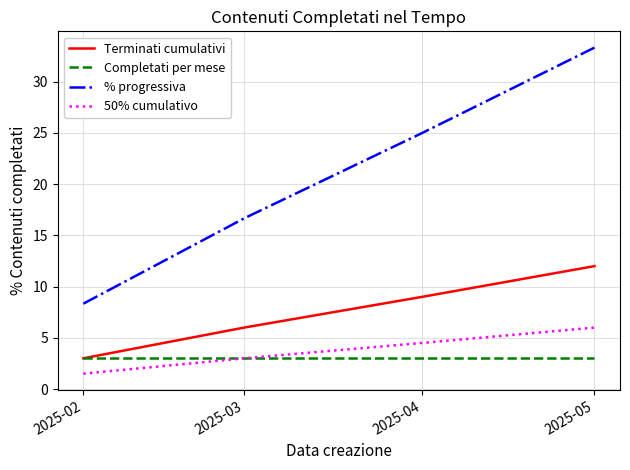

Is the value of Completati per mese at 2025-05 greater than the value of Terminati cumulativi at 2025-03?

No